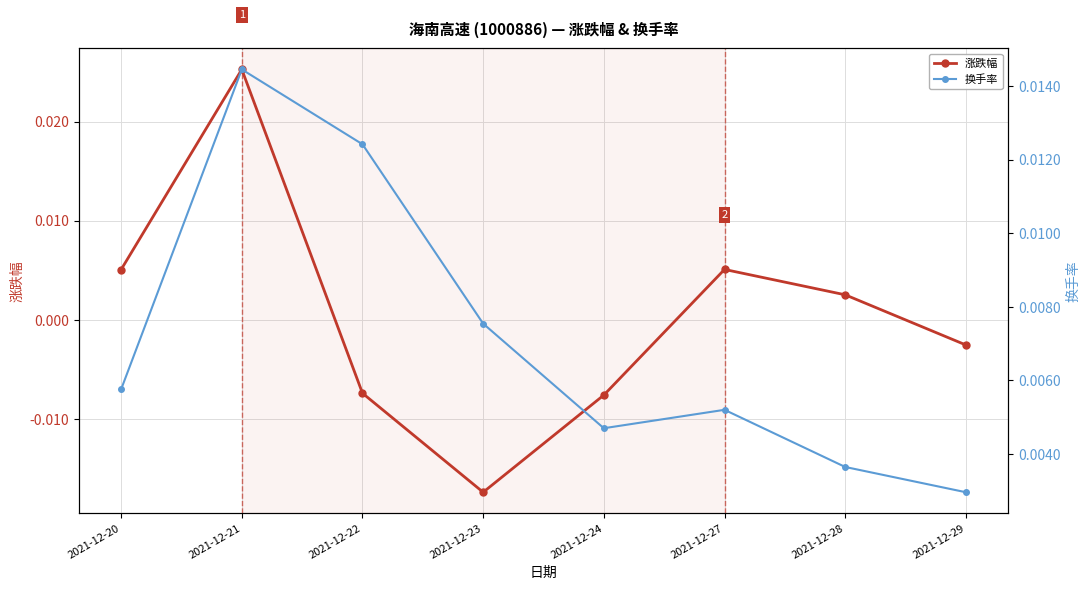

At which category is the sum across all series the highest?

2021-12-21